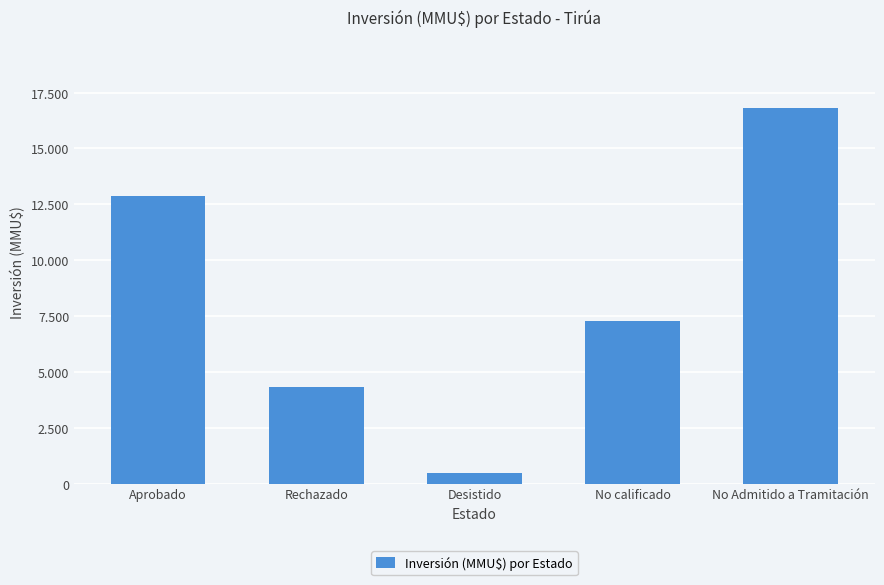

The value at Aprobado is 17769. True or false?

False